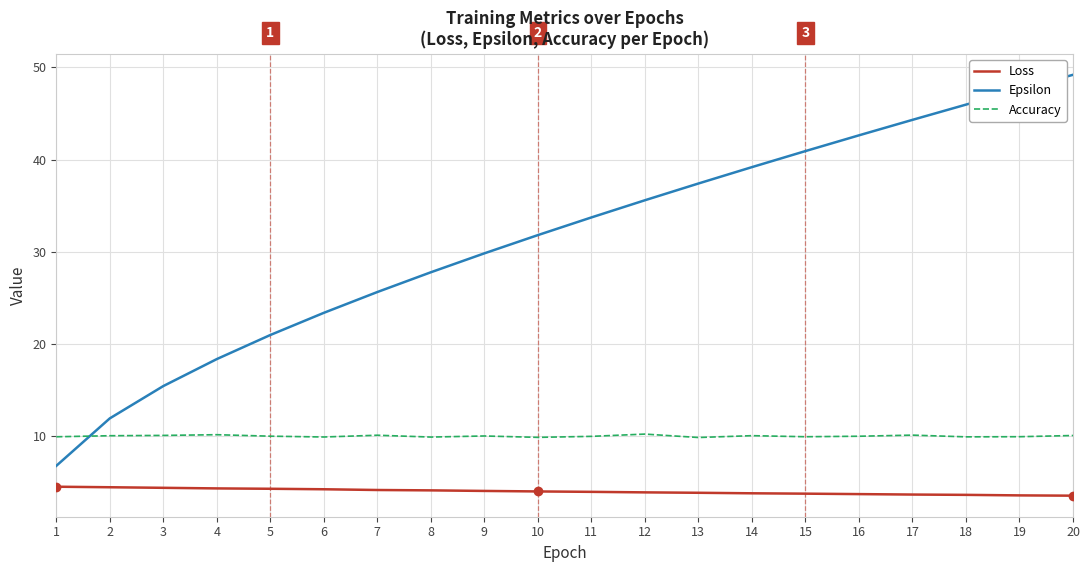

What is the difference between the highest and lowest values at 11?

29.8